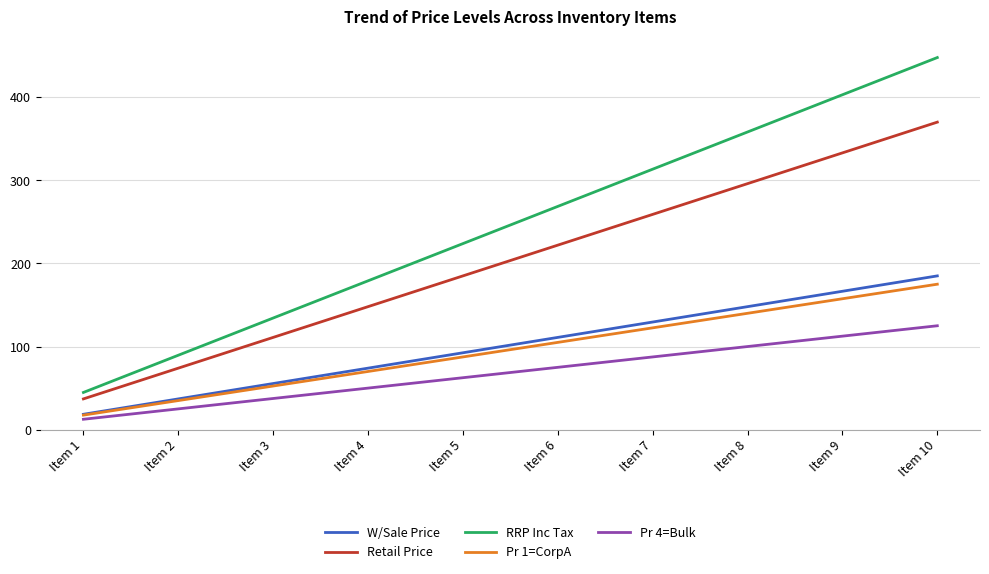

Read the Pr 4=Bulk value at Item 1.

12.5